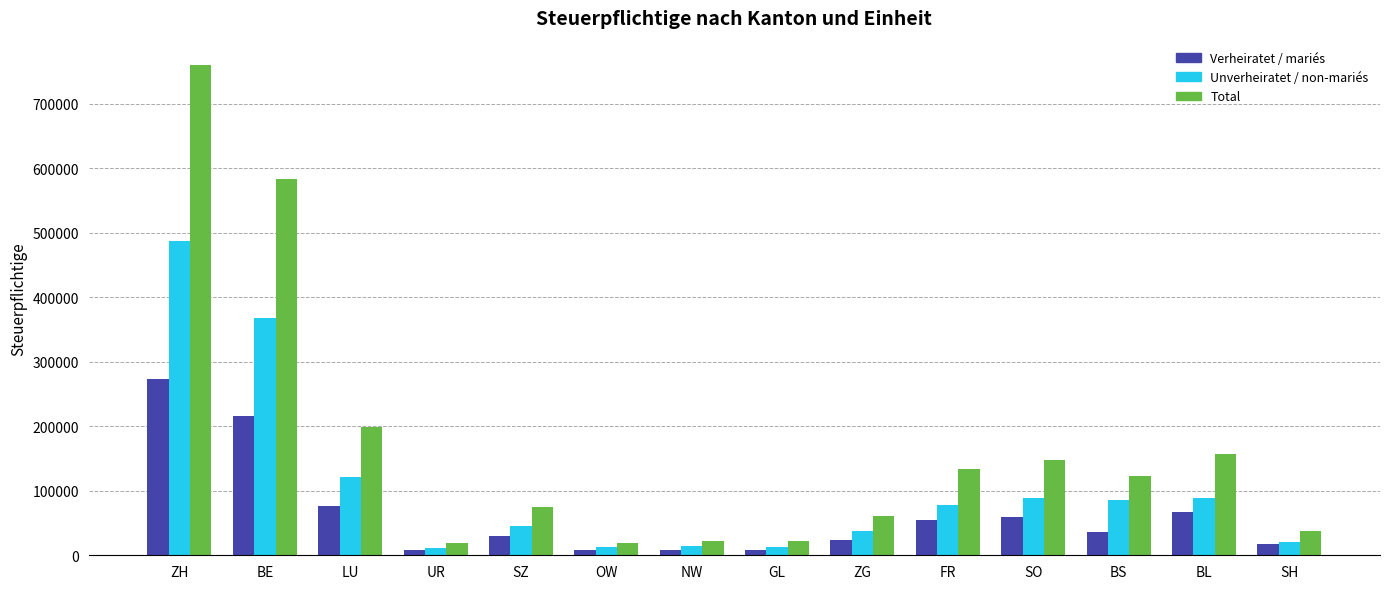

What is the value of the Verheiratet / mariés bar at the 13th from the left?

67299